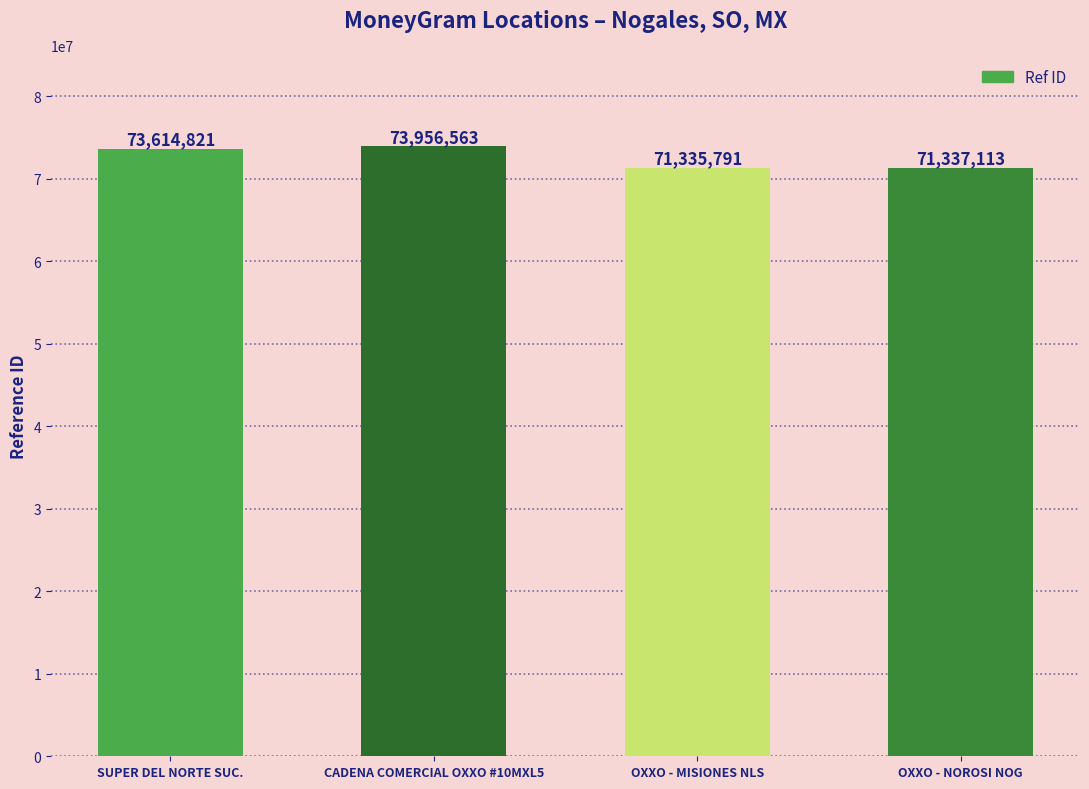

What is the approximate value at SUPER DEL NORTE SUC., to the nearest 10?

73614820